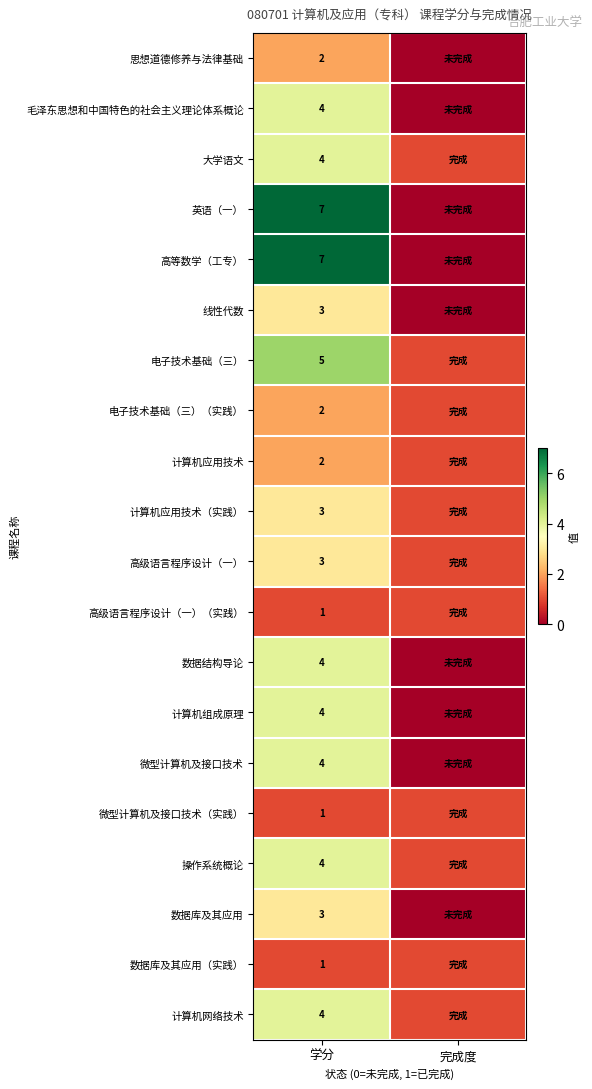

Is it true that 线性代数 equals 3 at 学分?

True